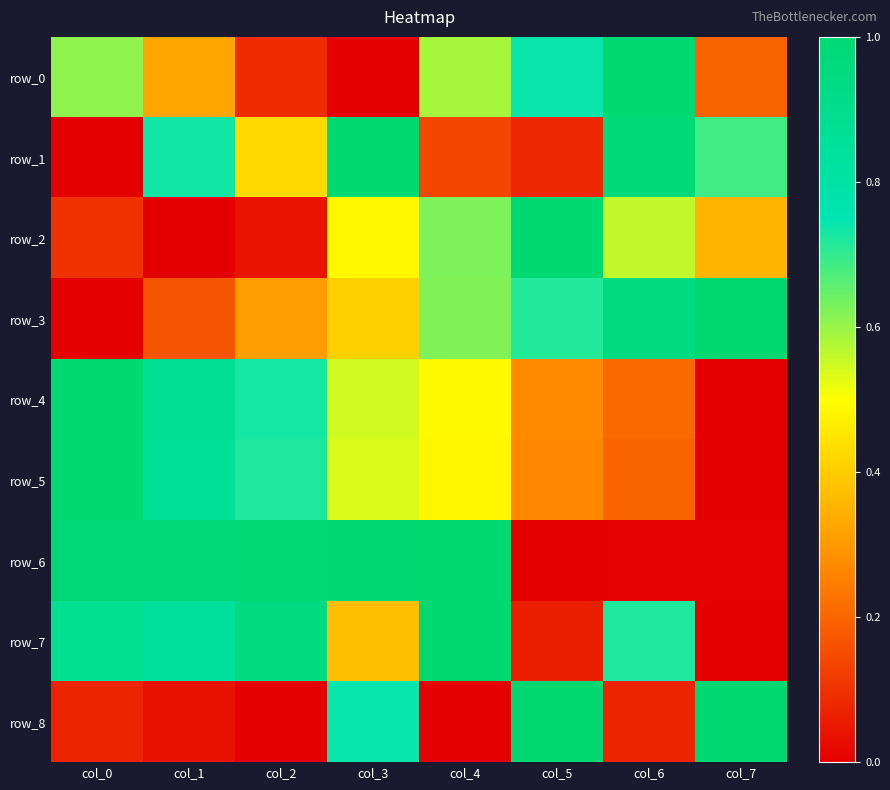

True or false: row_2 has a value of 0.0 at col_2.

True